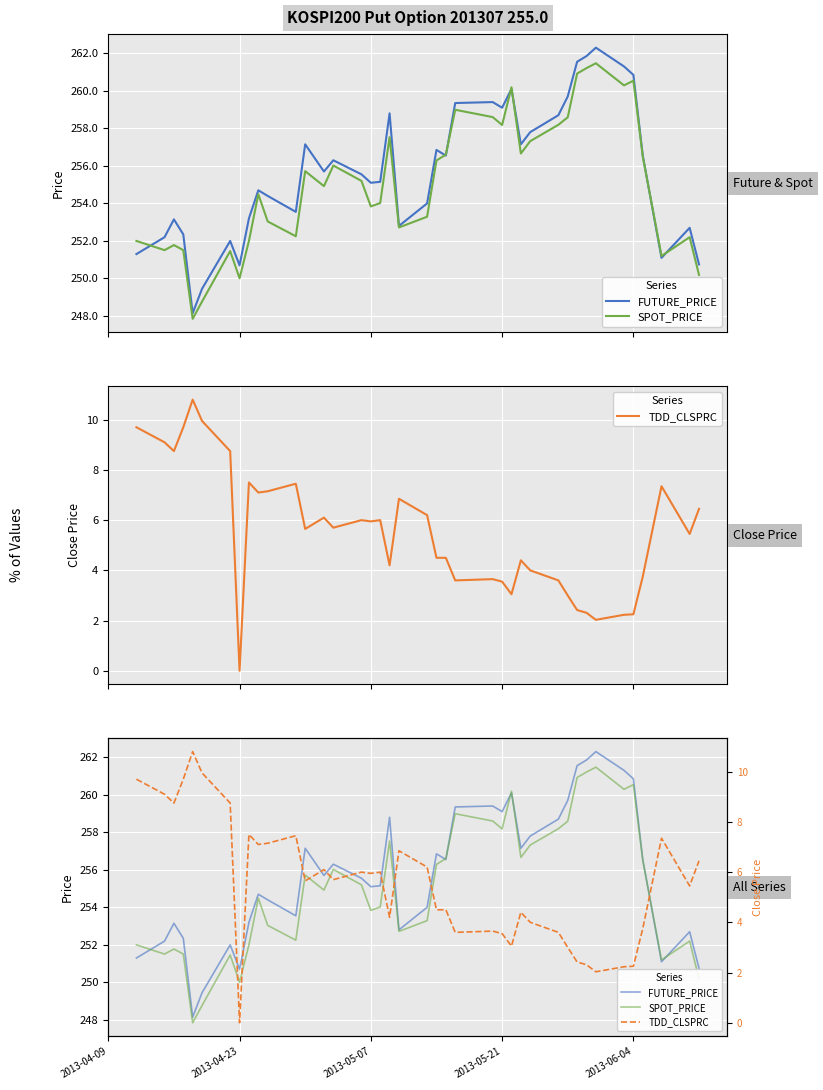

Reading left to right, what are all the values shown in this chart?

FUTURE_PRICE: 251.3	252.2	253.2	252.3	248.2	249.4	252.0	250.7	253.2	254.7	254.4	253.6	257.1	255.7	256.3	255.6	255.1	255.2	258.8	252.8	254.0	256.9	256.6	259.4	259.4	259.1	260.1	257.1	257.8	258.7	259.7	261.6	261.9	262.3	261.3	260.9	256.6	251.1	252.7	250.8
SPOT_PRICE: 252.0	251.5	251.8	251.5	247.8	248.8	251.5	250.0	252.0	254.5	253.0	252.2	255.7	254.9	256.0	255.2	253.8	254.0	257.5	252.7	253.3	256.3	256.6	259.0	258.6	258.2	260.2	256.7	257.3	258.2	258.6	260.9	261.2	261.5	260.3	260.5	256.5	251.2	252.2	250.2
TDD_CLSPRC: 9.7	9.1	8.8	9.7	10.8	9.9	8.8	0.0	7.5	7.1	7.2	7.5	5.7	6.1	5.7	6.0	6.0	6.0	4.2	6.8	6.2	4.5	4.5	3.6	3.6	3.5	3.0	4.4	4.0	3.6	3.0	2.4	2.3	2.0	2.2	2.2	3.8	7.3	5.5	6.5